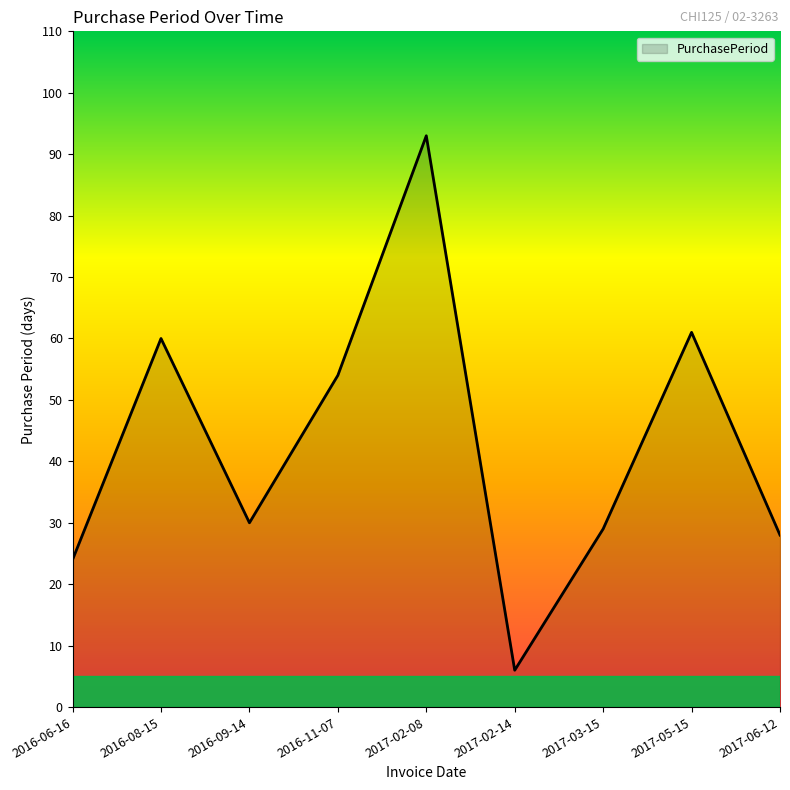

How many interior local peaks (higher than both neighbors) does the data have?

3